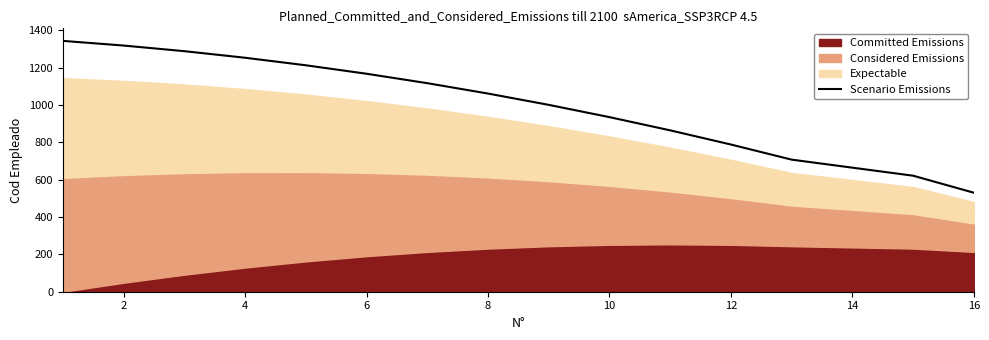

The value of Scenario Emissions at 16 is 180.5. True or false?

False